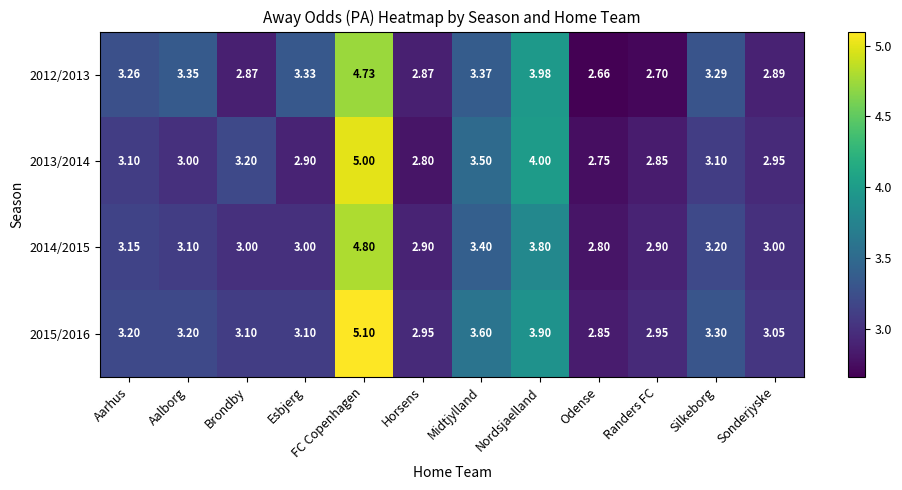

Count the number of data series in this chart.

4